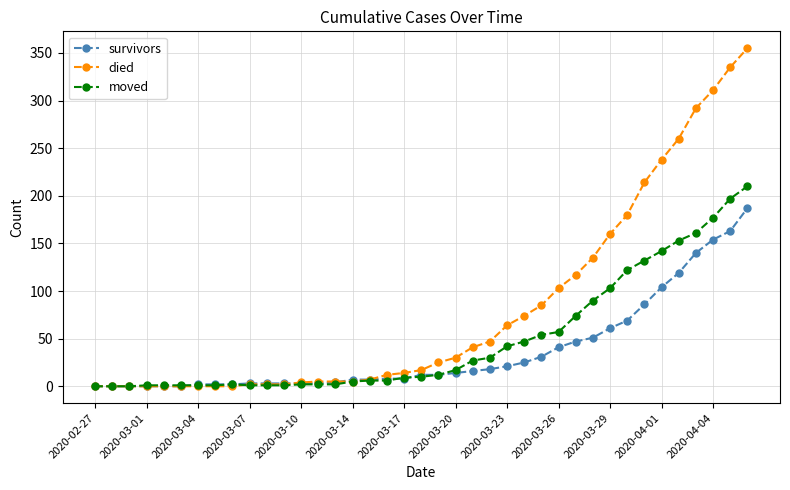

Which series has the largest total across all categories?

died